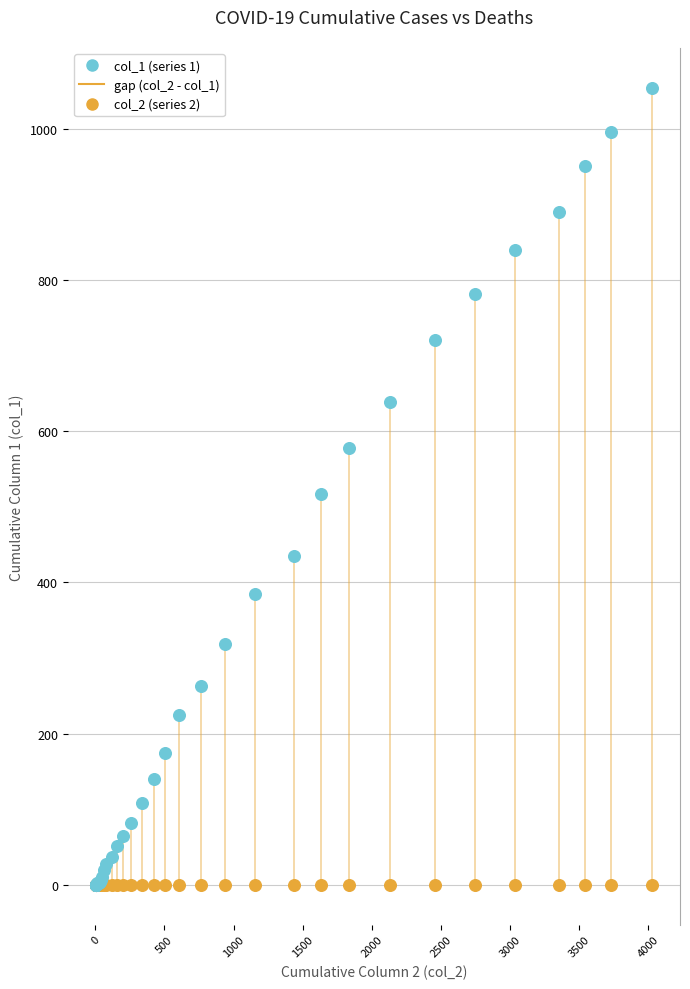

Which series reaches the maximum Y coordinate?

col_1 (series 1)